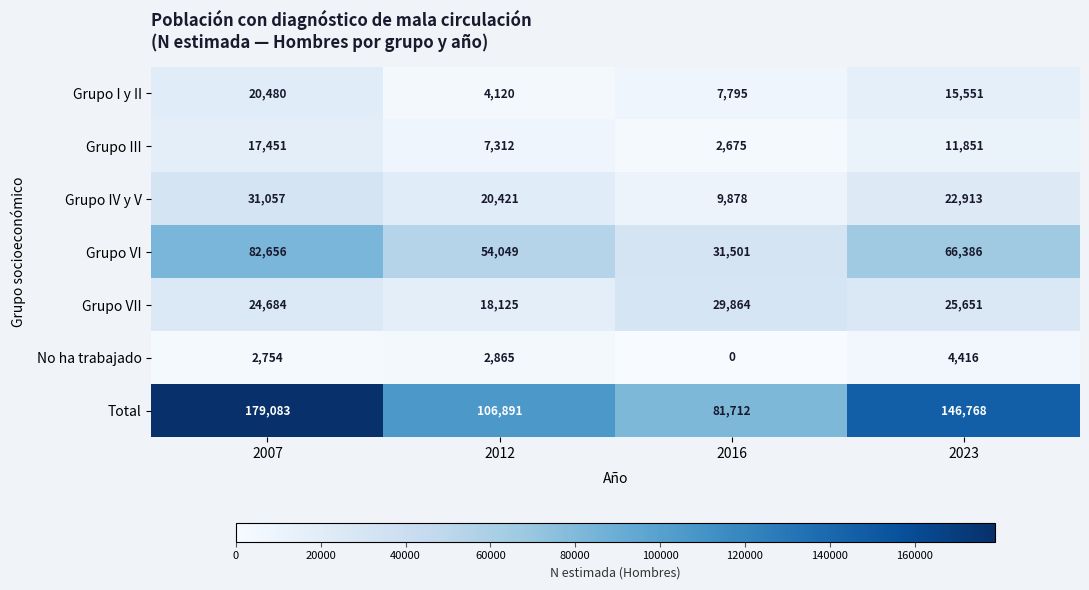

Reading left to right, what are all the values shown in this chart?

Grupo I y II: 20480	4120	7795	15551
Grupo III: 17451	7312	2675	11851
Grupo IV y V: 31057	20421	9878	22913
Grupo VI: 82656	54049	31501	66386
Grupo VII: 24684	18125	29864	25651
No ha trabajado: 2754	2865	0	4416
Total: 179083	106891	81712	146768